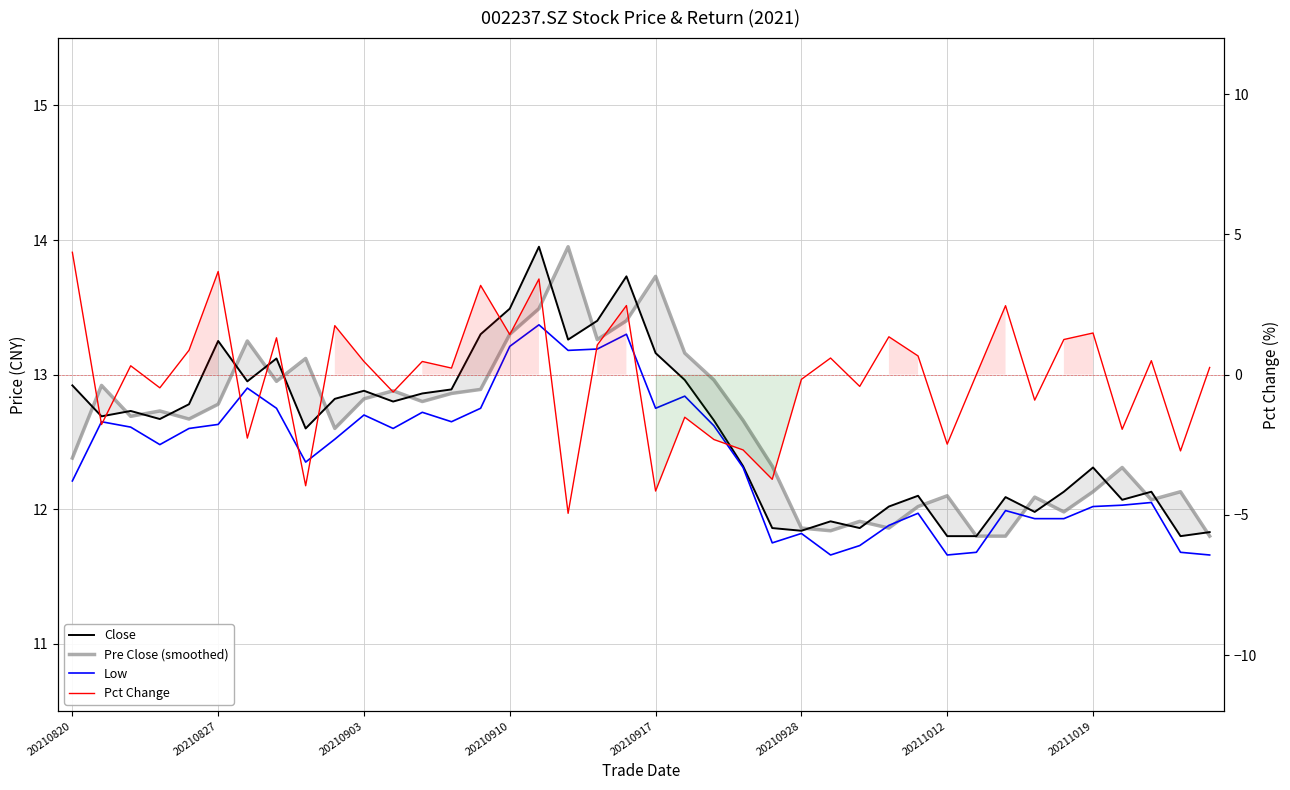

What is the difference between the pct_chg values at 20210820 and 23?

7.0